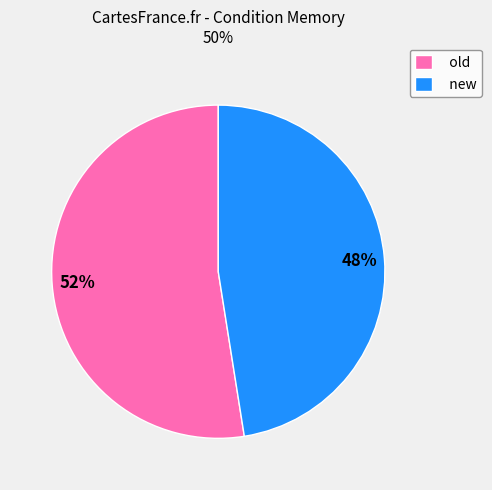

The old slice represents 41% of the pie. True or false?

False